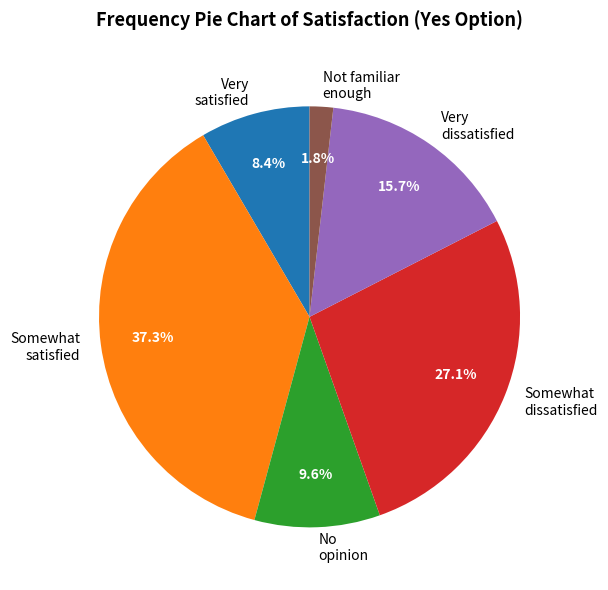

Does any single category account for the majority?

No